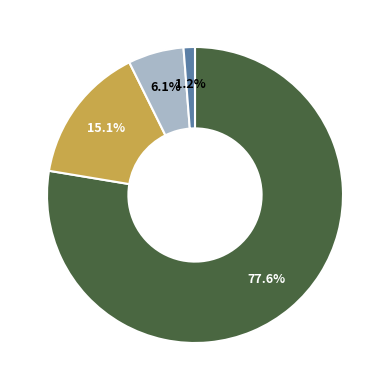

Is there any slice that represents more than half of the pie?

Yes